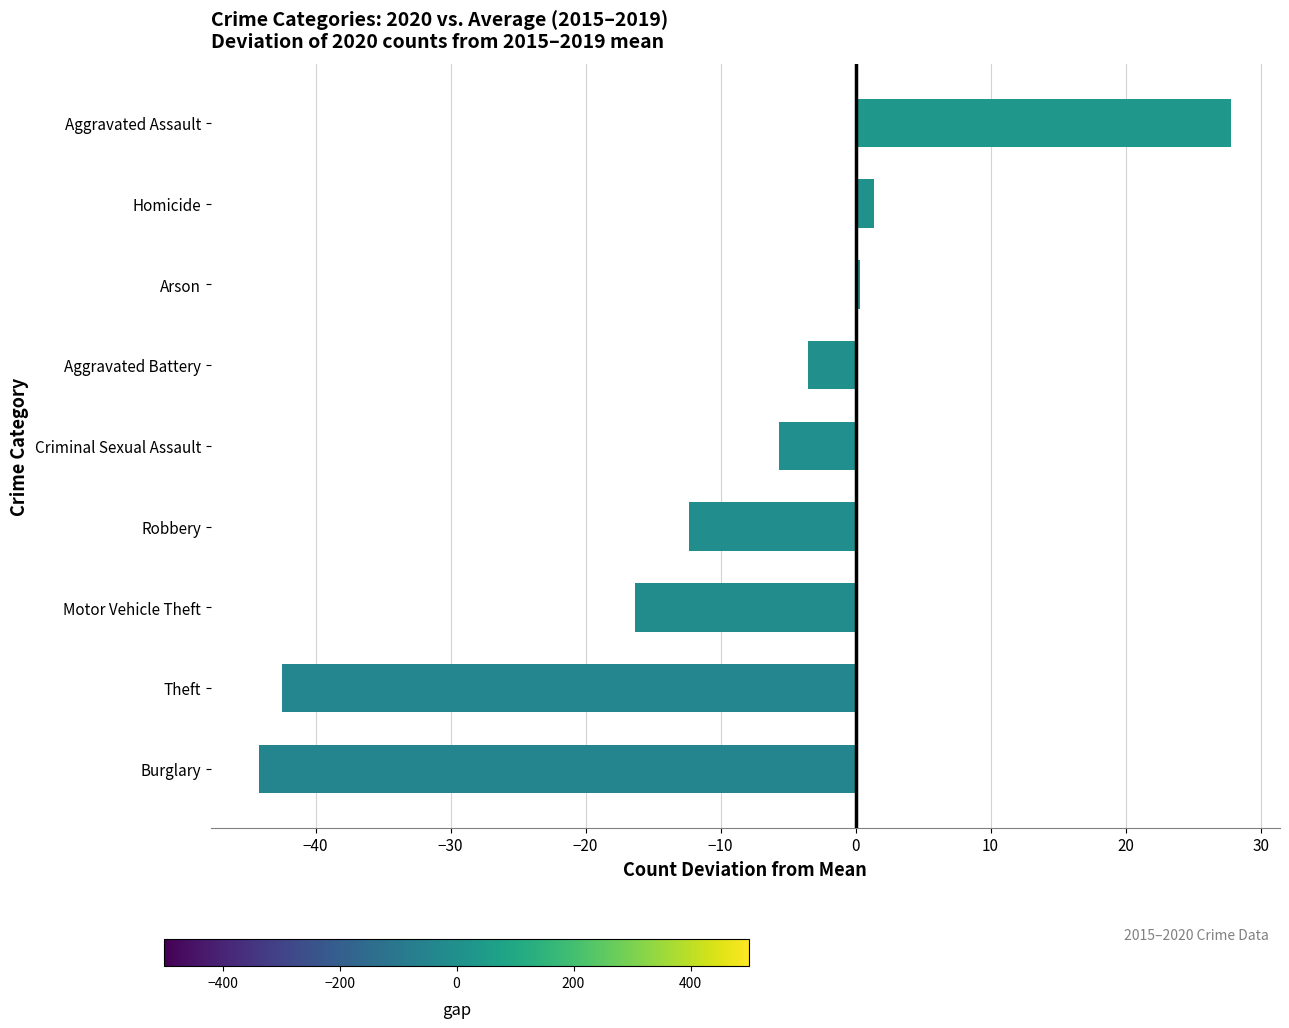

What is the difference between the maximum and second lowest values?

70.3